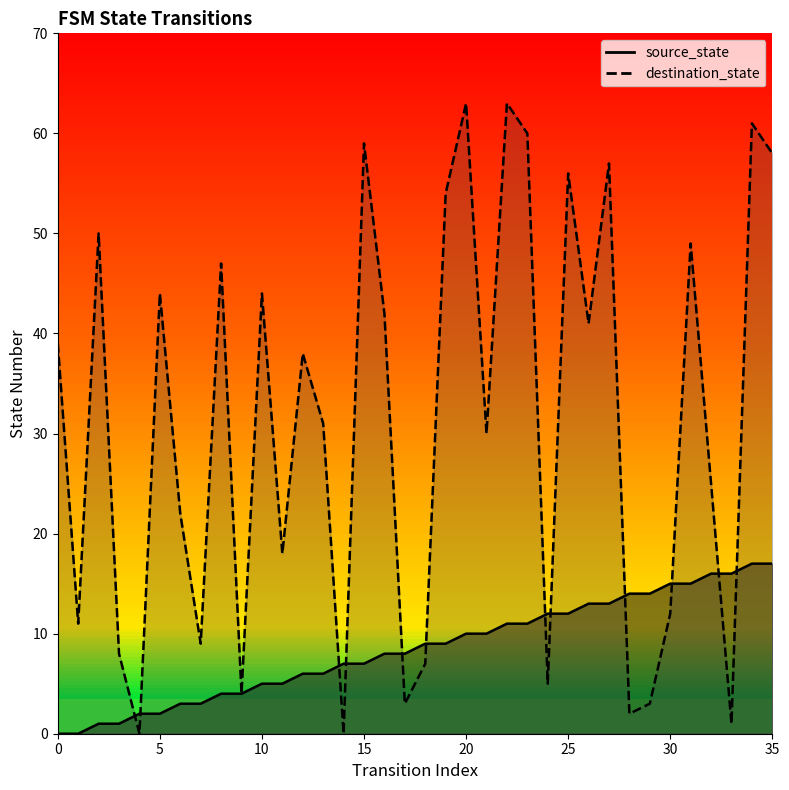

Where is destination_state nearest to the value 31?

13